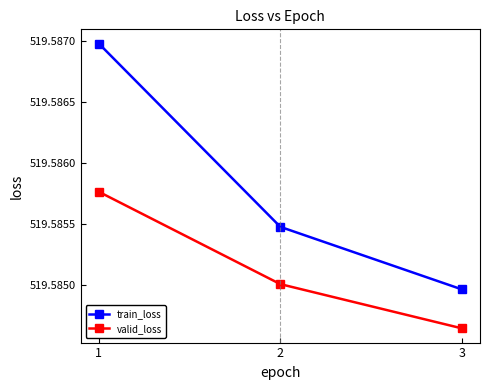

Which series has the largest total across all categories?

train_loss